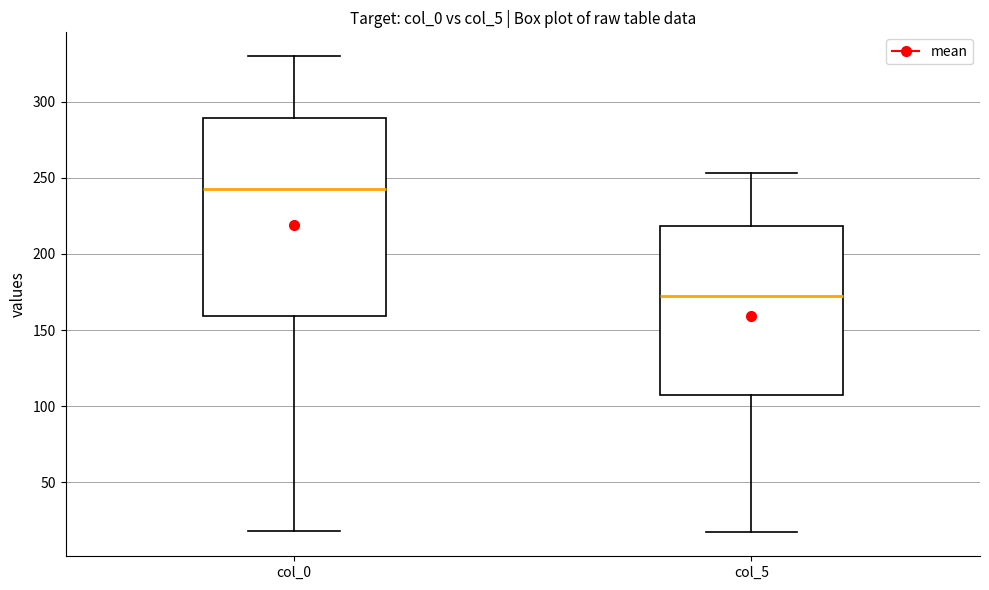

Reading left to right, read every box against the y-axis: the position of its median line, the range the box covers, and the ends of its whiskers. The values are not printed on the chart, so give them approximately, as read against the axis.

col_0: median 245, box 160 to 290, whiskers 20 to 330
col_5: median 175, box 110 to 220, whiskers 15 to 255